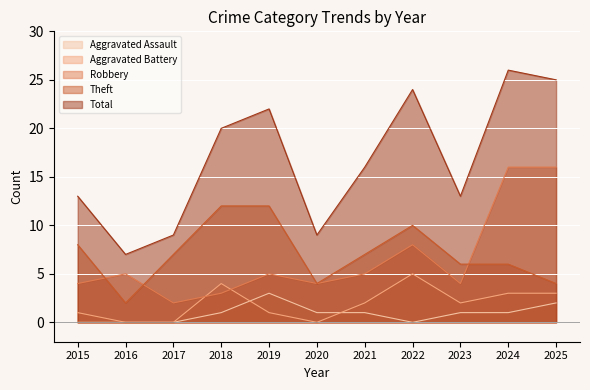

Reading left to right, transcribe all the data shown in this chart.

Aggravated Assault: 2015=0	2016=0	2017=0	2018=1	2019=3	2020=1	2021=1	2022=0	2023=1	2024=1	2025=2
Aggravated Battery: 2015=1	2016=0	2017=0	2018=4	2019=1	2020=0	2021=2	2022=5	2023=2	2024=3	2025=3
Robbery: 2015=4	2016=5	2017=2	2018=3	2019=5	2020=4	2021=5	2022=8	2023=4	2024=16	2025=16
Theft: 2015=8	2016=2	2017=7	2018=12	2019=12	2020=4	2021=7	2022=10	2023=6	2024=6	2025=4
Total: 2015=13	2016=7	2017=9	2018=20	2019=22	2020=9	2021=16	2022=24	2023=13	2024=26	2025=25